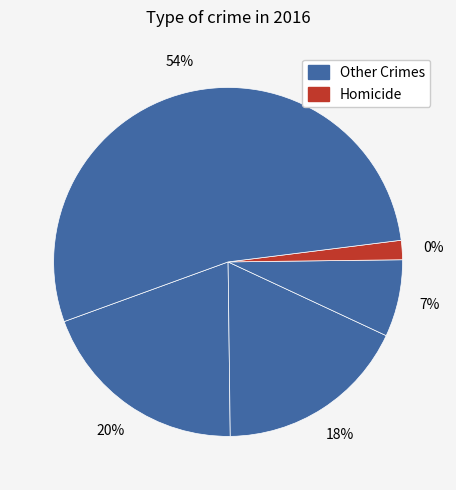

How many segments does this pie chart have?

5